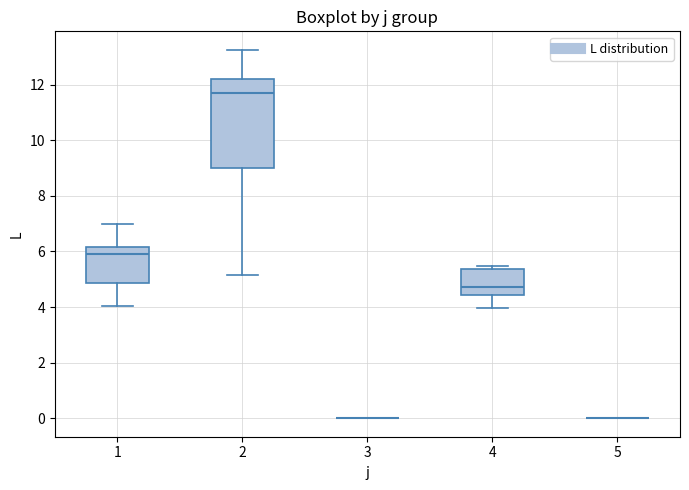

Reading left to right, transcribe this box plot: for each box, give where its median line is, the range the box spans, and where its two whiskers end, as read against the y-axis. The values are not printed on the chart, so give them approximately, as read against the axis.

1: median 6.0, box 4.8 to 6.2, whiskers 4.0 to 7.0
2: median 11.6, box 9.0 to 12.2, whiskers 5.2 to 13.2
3: box collapsed to a line at 0.0, whiskers 0.0 to 0.0
4: median 4.8, box 4.4 to 5.4, whiskers 4.0 to 5.4 (just above the box's upper edge)
5: box collapsed to a line at 0.0, whiskers 0.0 to 0.0